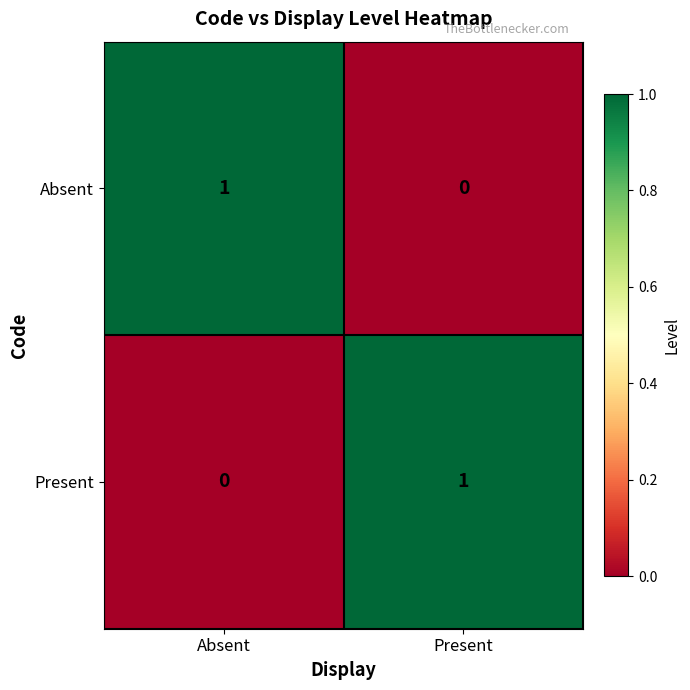

At which label does Present reach its peak?

Present